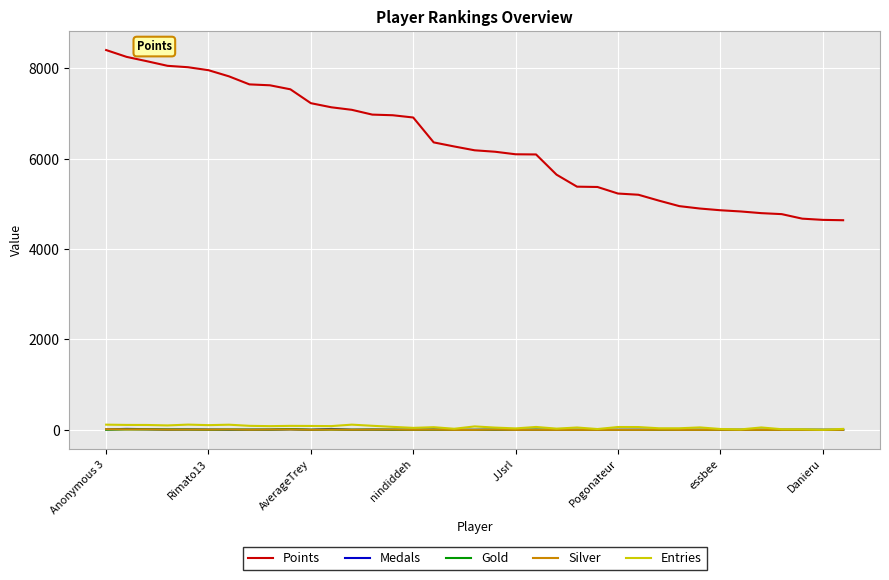

Which series has the largest total across all categories?

Points